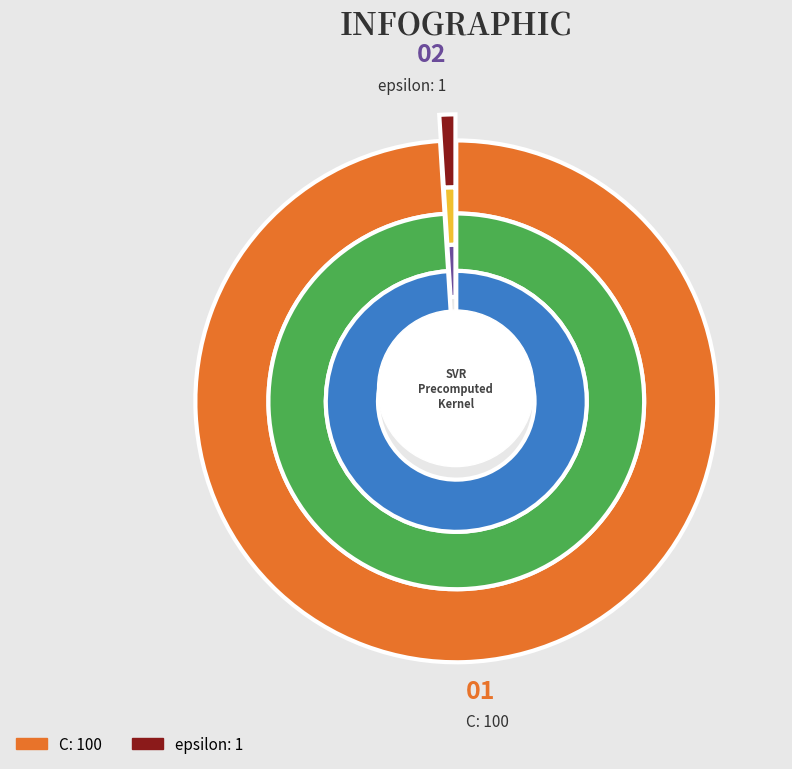

To the nearest percent, what portion does C represent?

99%